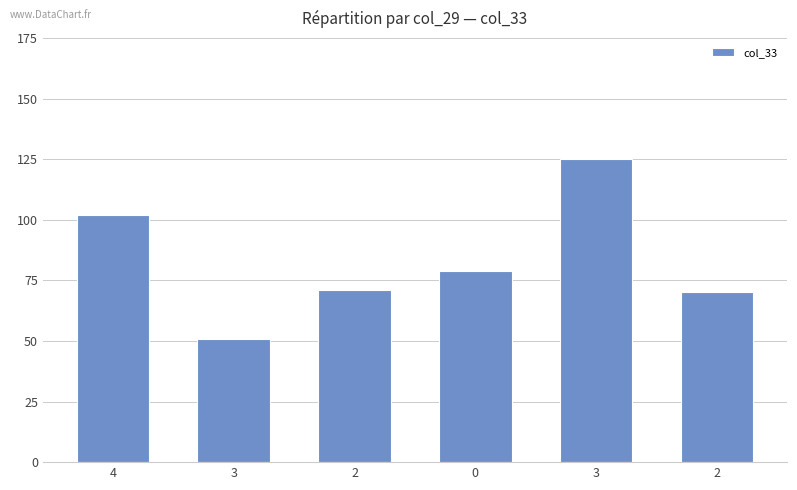

Count the number of data series in this chart.

1